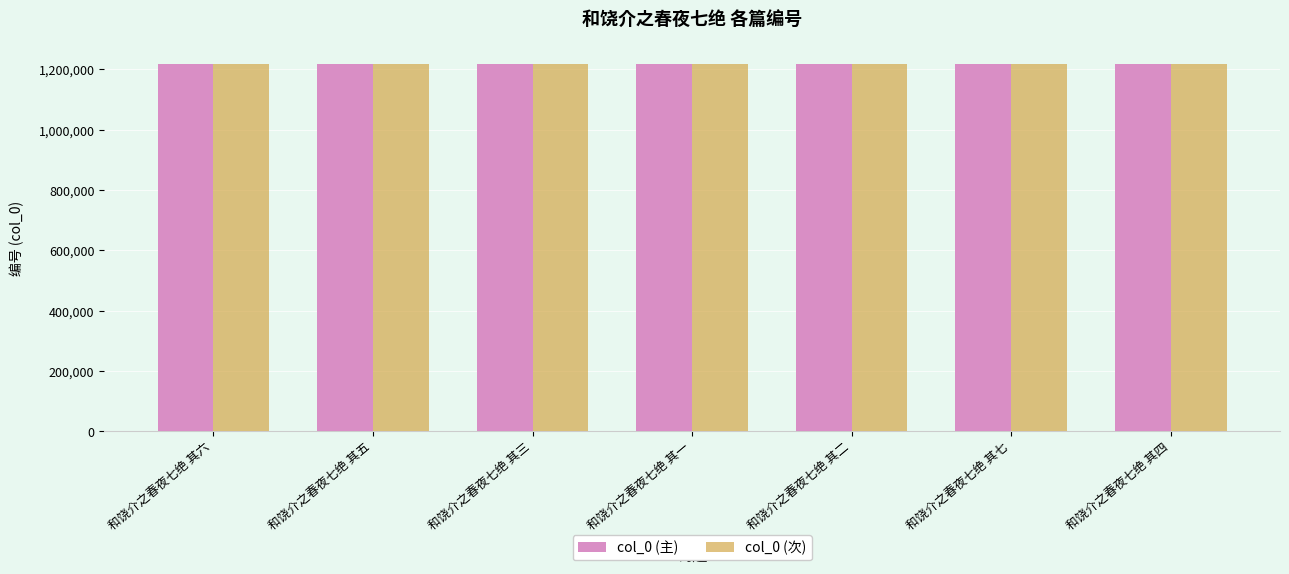

What is the maximum value shown in the chart?

1219038